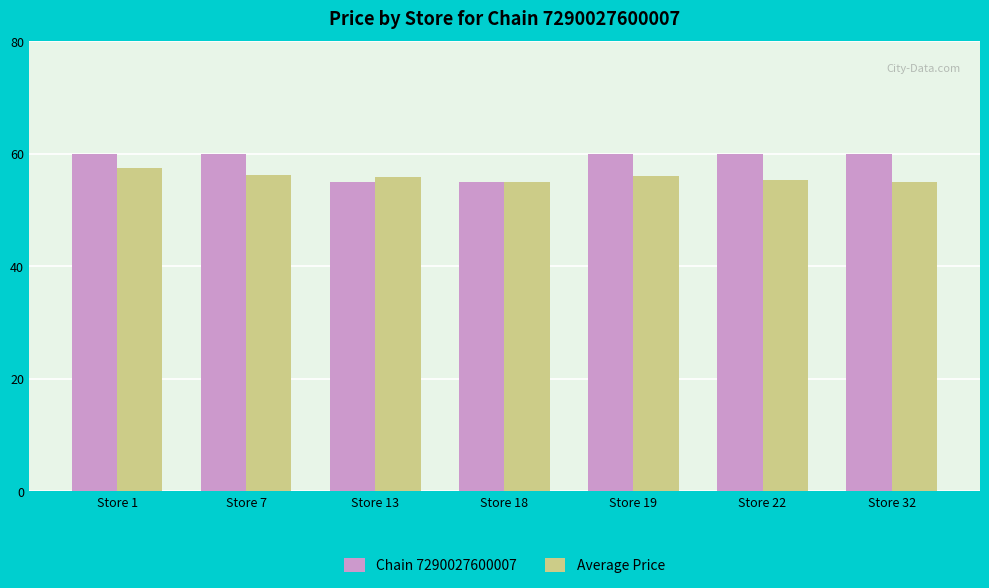

What is the approximate value of Chain 7290027600007 at Store 32?

59.9